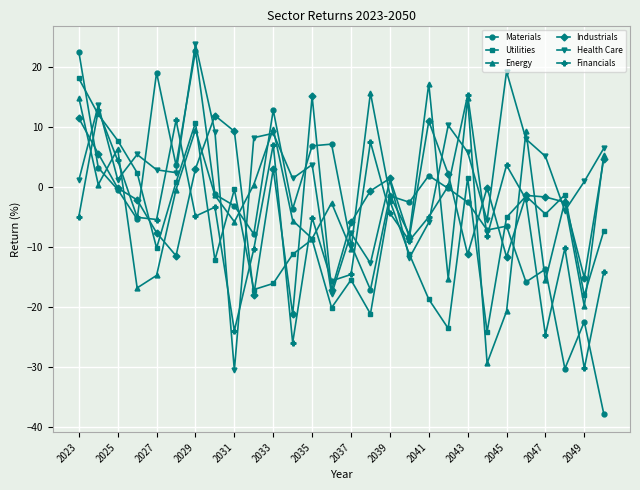

True or false: Materials has more than 1 points higher than both neighbors.

True